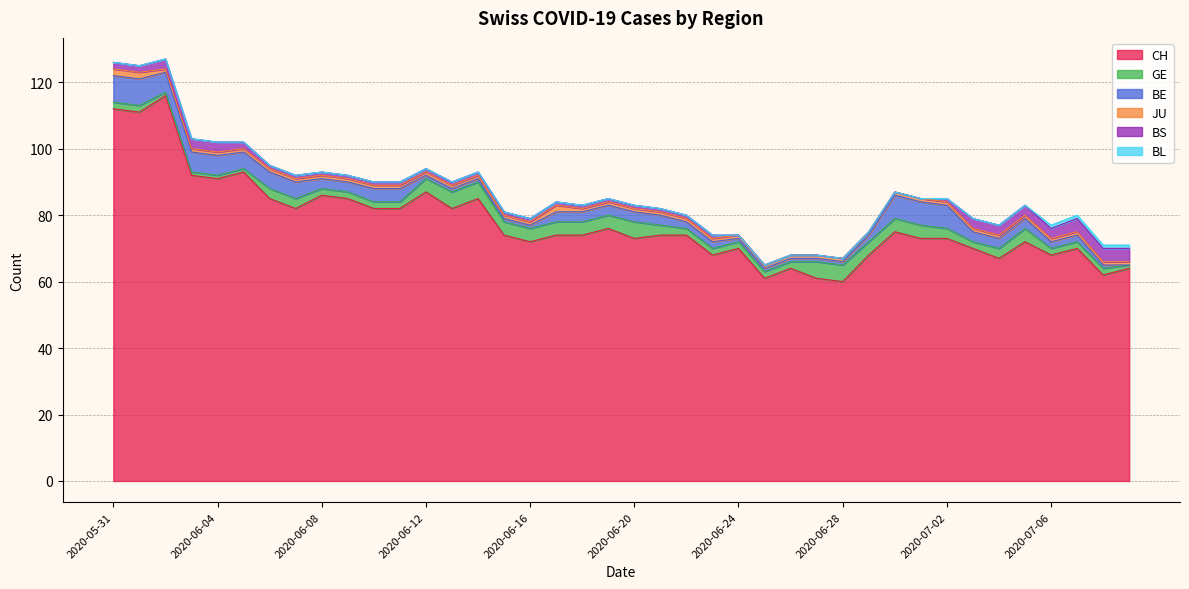

Reading left to right, what are all the values shown in this chart?

CH: 2020-05-31=112	2020-06-01=111	2020-06-02=116	2020-06-03=92	2020-06-04=91	2020-06-05=93	2020-06-06=85	2020-06-07=82	2020-06-08=86	2020-06-09=85	2020-06-10=82	2020-06-11=82	2020-06-12=87	2020-06-13=82	2020-06-14=85	2020-06-15=74	2020-06-16=72	2020-06-17=74	2020-06-18=74	2020-06-19=76	2020-06-20=73	2020-06-21=74	2020-06-22=74	2020-06-23=68	2020-06-24=70	2020-06-25=61	2020-06-26=64	2020-06-27=61	2020-06-28=60	2020-06-29=68	2020-06-30=75	2020-07-01=73	2020-07-02=73	2020-07-03=70	2020-07-04=67	2020-07-05=72	2020-07-06=68	2020-07-07=70	2020-07-08=62	2020-07-09=64
GE: 2020-05-31=2	2020-06-01=2	2020-06-02=1	2020-06-03=1	2020-06-04=1	2020-06-05=1	2020-06-06=3	2020-06-07=3	2020-06-08=2	2020-06-09=2	2020-06-10=2	2020-06-11=2	2020-06-12=4	2020-06-13=5	2020-06-14=5	2020-06-15=4	2020-06-16=4	2020-06-17=4	2020-06-18=4	2020-06-19=4	2020-06-20=5	2020-06-21=3	2020-06-22=2	2020-06-23=2	2020-06-24=2	2020-06-25=2	2020-06-26=2	2020-06-27=5	2020-06-28=5	2020-06-29=4	2020-06-30=4	2020-07-01=4	2020-07-02=3	2020-07-03=2	2020-07-04=3	2020-07-05=4	2020-07-06=2	2020-07-07=2	2020-07-08=2	2020-07-09=1
BE: 2020-05-31=8	2020-06-01=8	2020-06-02=6	2020-06-03=6	2020-06-04=6	2020-06-05=5	2020-06-06=5	2020-06-07=5	2020-06-08=3	2020-06-09=3	2020-06-10=4	2020-06-11=4	2020-06-12=1	2020-06-13=1	2020-06-14=1	2020-06-15=1	2020-06-16=1	2020-06-17=3	2020-06-18=3	2020-06-19=3	2020-06-20=3	2020-06-21=3	2020-06-22=2	2020-06-23=2	2020-06-24=1	2020-06-25=1	2020-06-26=1	2020-06-27=1	2020-06-28=1	2020-06-29=2	2020-06-30=7	2020-07-01=7	2020-07-02=7	2020-07-03=3	2020-07-04=3	2020-07-05=3	2020-07-06=2	2020-07-07=2	2020-07-08=1	2020-07-09=0
JU: 2020-05-31=2	2020-06-01=2	2020-06-02=1	2020-06-03=1	2020-06-04=1	2020-06-05=1	2020-06-06=1	2020-06-07=1	2020-06-08=1	2020-06-09=1	2020-06-10=1	2020-06-11=1	2020-06-12=1	2020-06-13=1	2020-06-14=1	2020-06-15=1	2020-06-16=1	2020-06-17=2	2020-06-18=1	2020-06-19=1	2020-06-20=1	2020-06-21=1	2020-06-22=1	2020-06-23=1	2020-06-24=1	2020-06-25=1	2020-06-26=1	2020-06-27=1	2020-06-28=1	2020-06-29=1	2020-06-30=1	2020-07-01=1	2020-07-02=1	2020-07-03=1	2020-07-04=1	2020-07-05=1	2020-07-06=1	2020-07-07=1	2020-07-08=1	2020-07-09=1
BS: 2020-05-31=2	2020-06-01=2	2020-06-02=3	2020-06-03=3	2020-06-04=3	2020-06-05=2	2020-06-06=1	2020-06-07=1	2020-06-08=1	2020-06-09=1	2020-06-10=1	2020-06-11=1	2020-06-12=1	2020-06-13=1	2020-06-14=1	2020-06-15=1	2020-06-16=1	2020-06-17=1	2020-06-18=1	2020-06-19=1	2020-06-20=1	2020-06-21=1	2020-06-22=1	2020-06-23=1	2020-06-24=0	2020-06-25=0	2020-06-26=0	2020-06-27=0	2020-06-28=0	2020-06-29=0	2020-06-30=0	2020-07-01=0	2020-07-02=1	2020-07-03=3	2020-07-04=3	2020-07-05=3	2020-07-06=3	2020-07-07=4	2020-07-08=4	2020-07-09=4
BL: 2020-05-31=0	2020-06-01=0	2020-06-02=0	2020-06-03=0	2020-06-04=0	2020-06-05=0	2020-06-06=0	2020-06-07=0	2020-06-08=0	2020-06-09=0	2020-06-10=0	2020-06-11=0	2020-06-12=0	2020-06-13=0	2020-06-14=0	2020-06-15=0	2020-06-16=0	2020-06-17=0	2020-06-18=0	2020-06-19=0	2020-06-20=0	2020-06-21=0	2020-06-22=0	2020-06-23=0	2020-06-24=0	2020-06-25=0	2020-06-26=0	2020-06-27=0	2020-06-28=0	2020-06-29=0	2020-06-30=0	2020-07-01=0	2020-07-02=0	2020-07-03=0	2020-07-04=0	2020-07-05=0	2020-07-06=1	2020-07-07=1	2020-07-08=1	2020-07-09=1